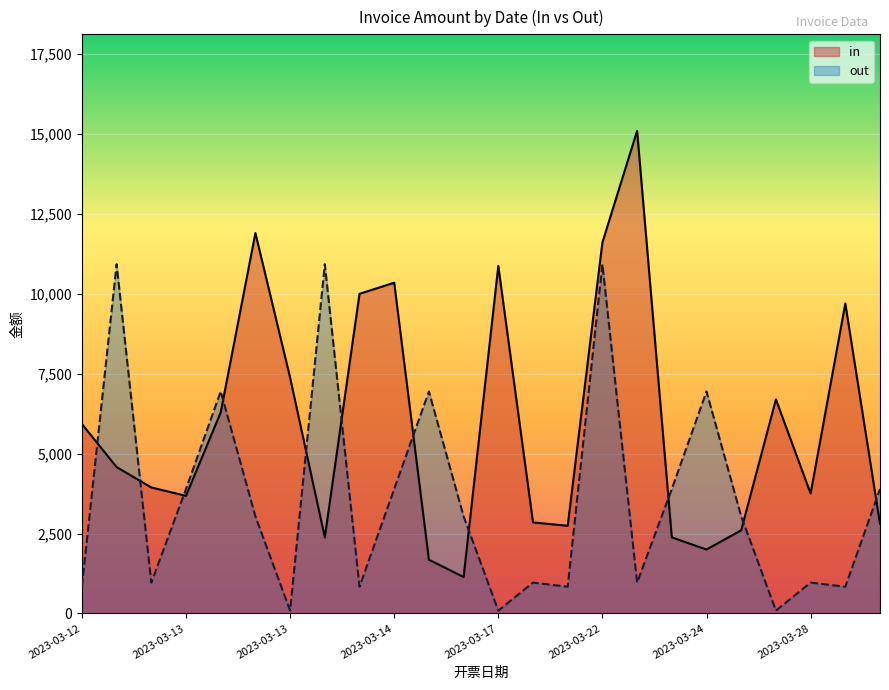

Where is out nearest to the value 5508?

2023-03-13